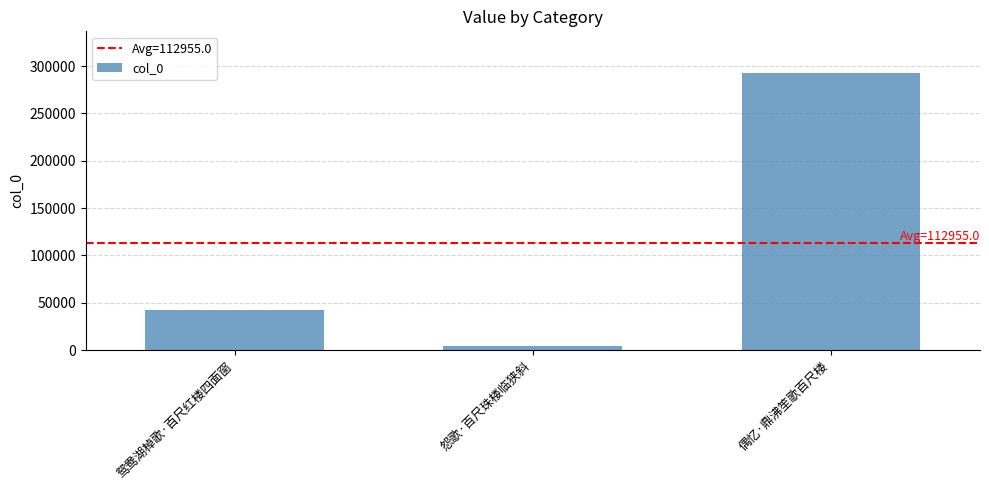

The chart shows a value of 292759 at 偶忆·鼎沸笙歌百尺楼. True or false?

True